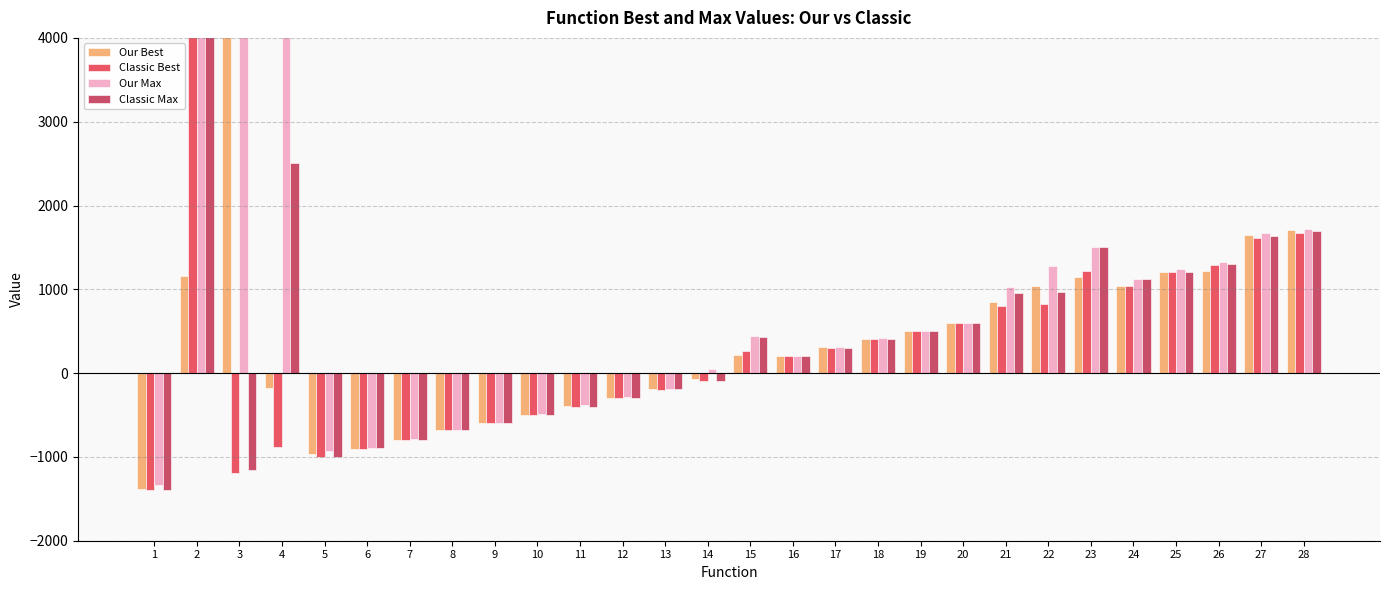

Between 13 and 25, which series saw the biggest shift?

Our Max